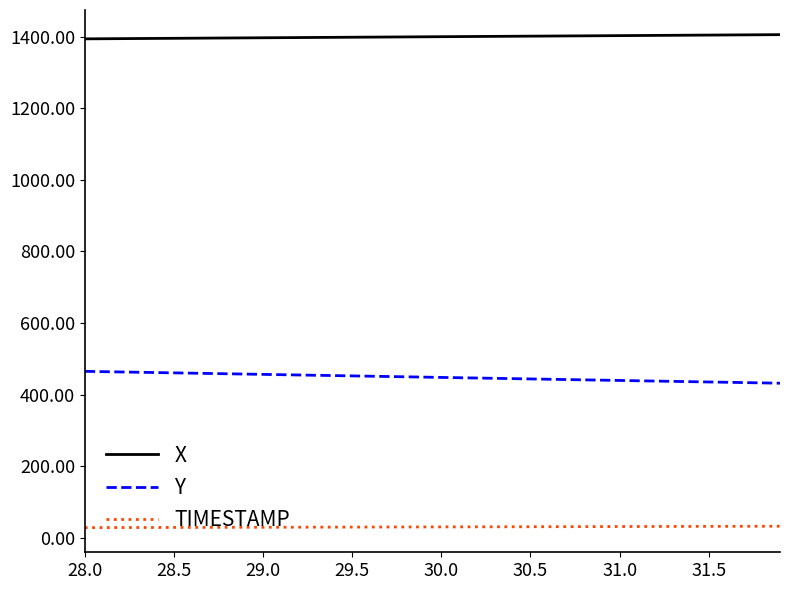

What is the sum of all Y values?

17926.8